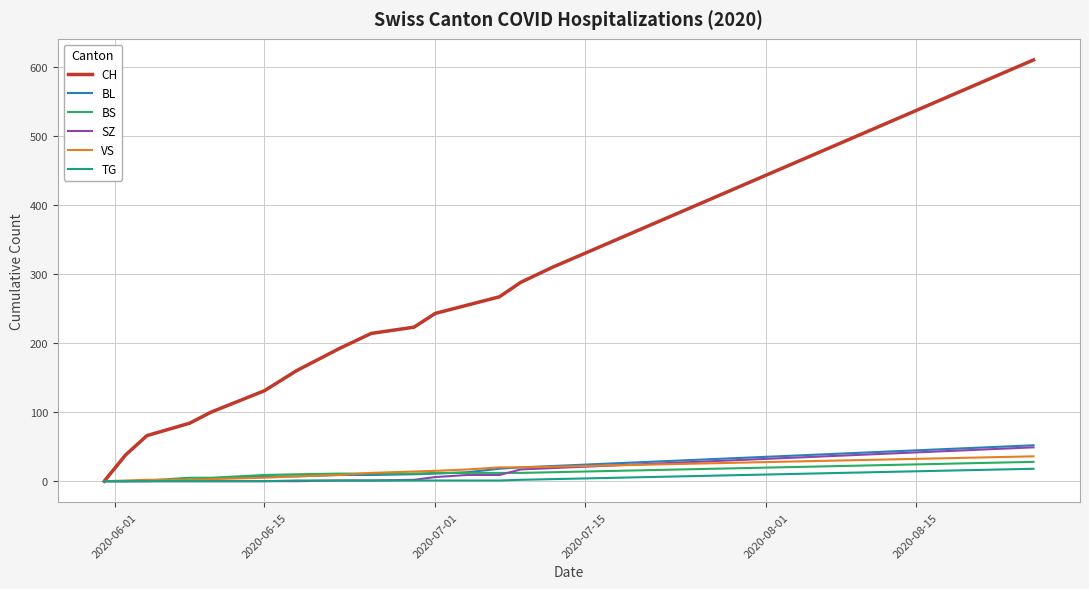

What is the greatest value displayed?

610